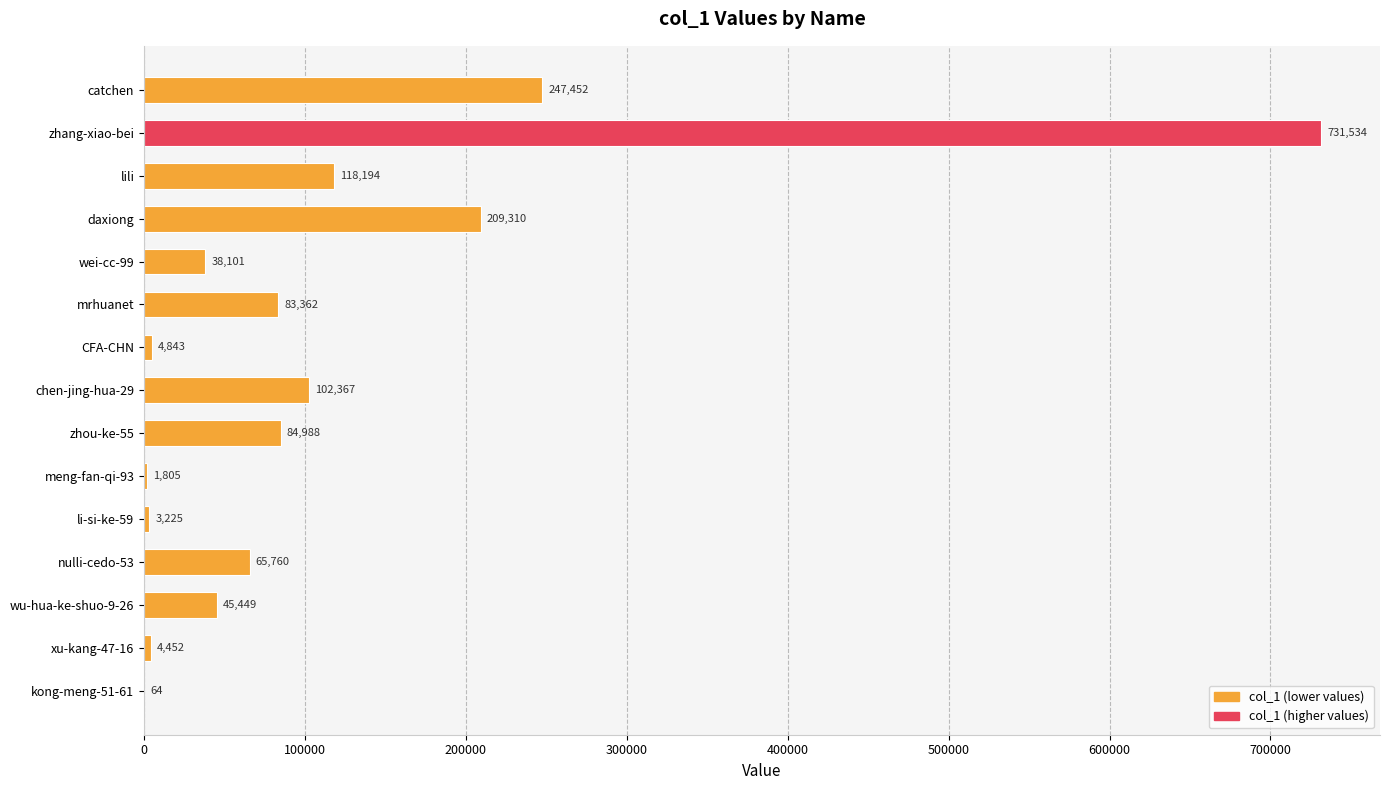

The chart shows a value of 65760 at nulli-cedo-53. True or false?

True